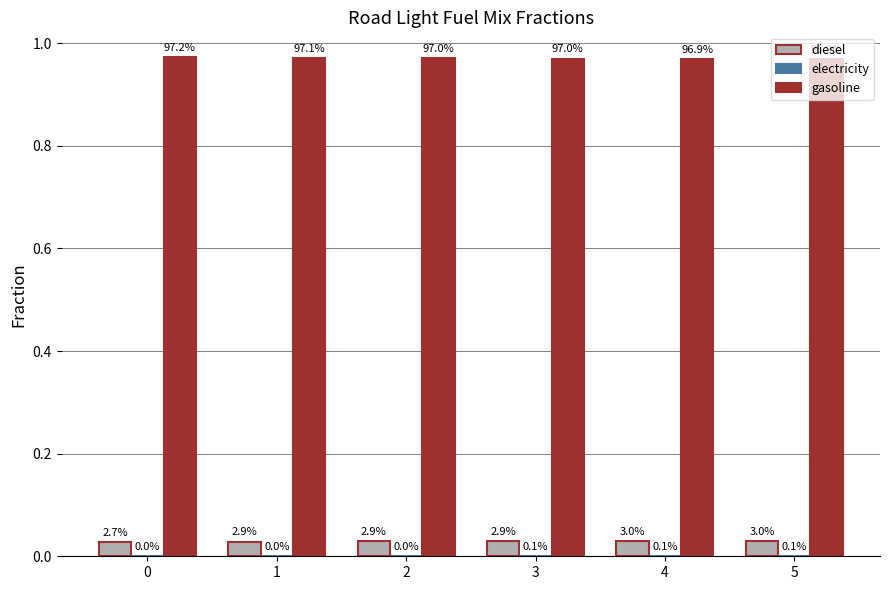

Are the bars horizontal?

No